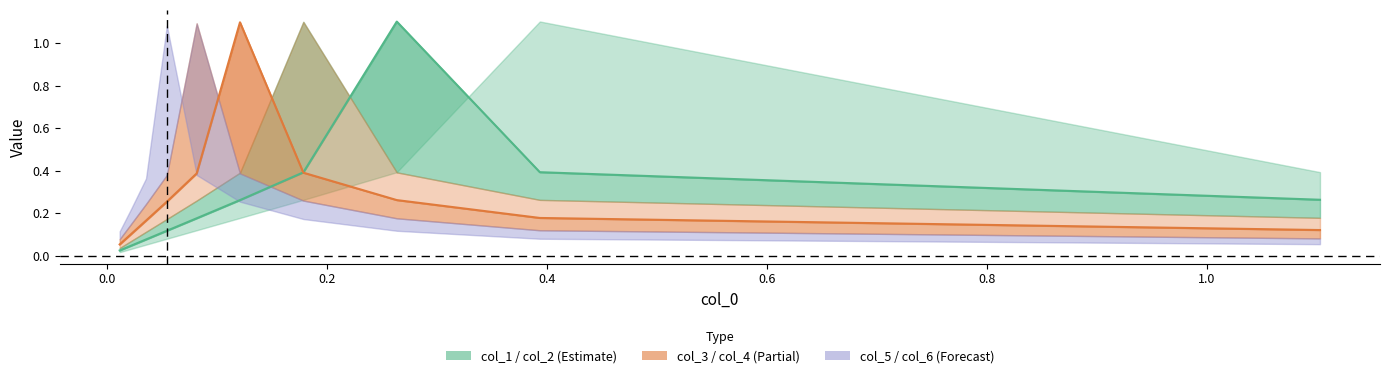

What is the minimum value for col_6?

0.1